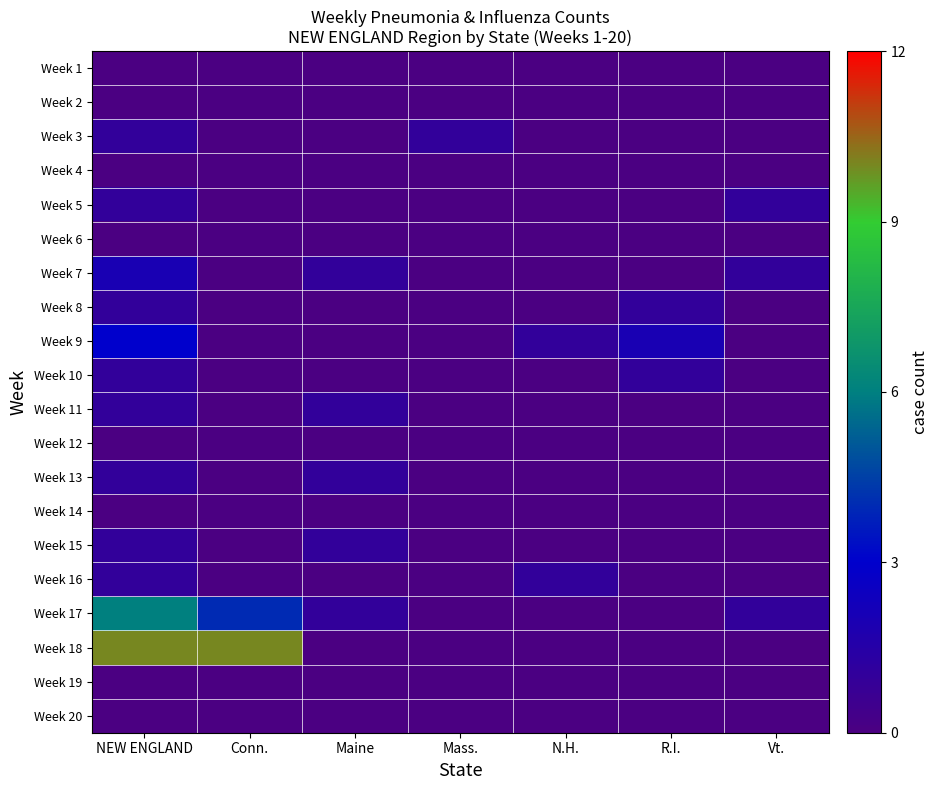

Which has a higher value, N.H. or Conn.?

N.H.